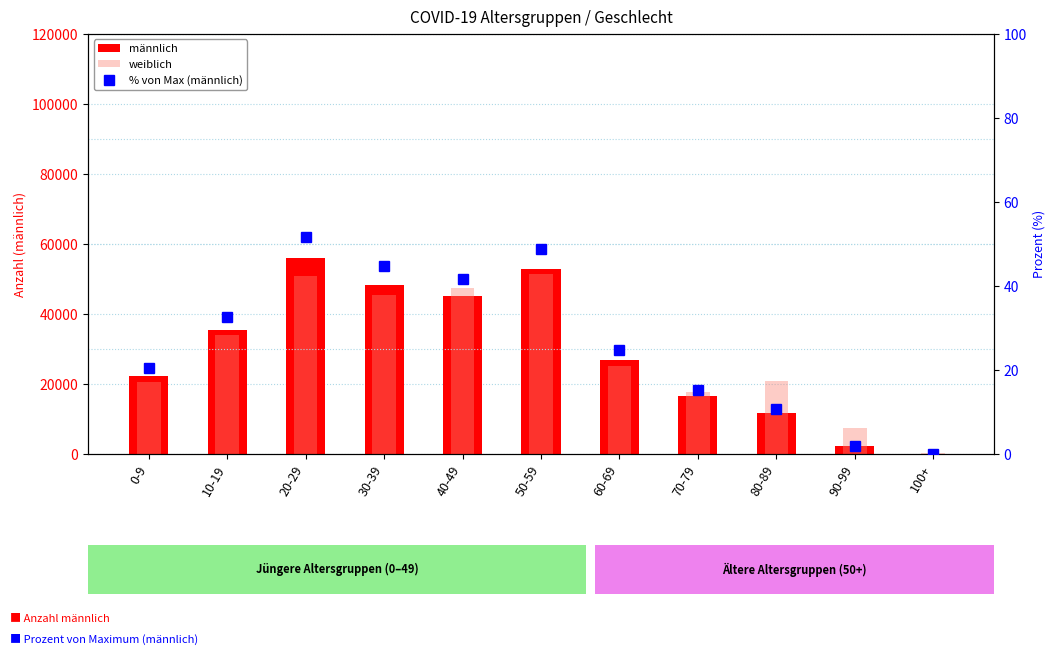

At how many categories does at least one series exceed 23366?

6